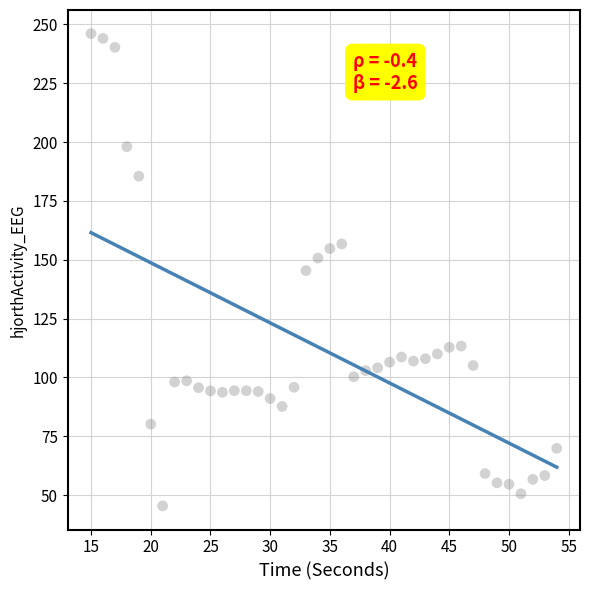

What is the range of Y values (max minus min)?

200.6